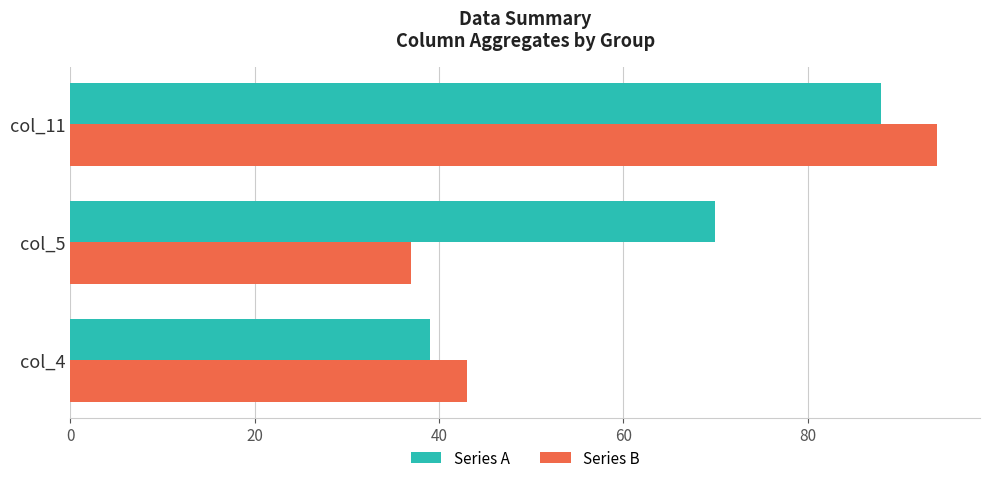

Which series has the largest range (max minus min)?

Series B